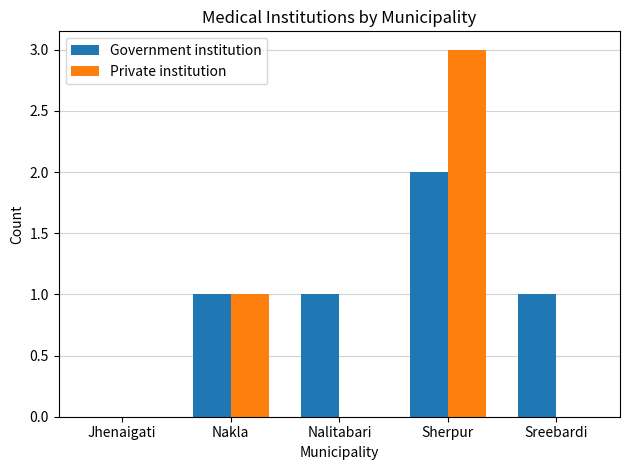

How many distinct data groups are displayed?

2